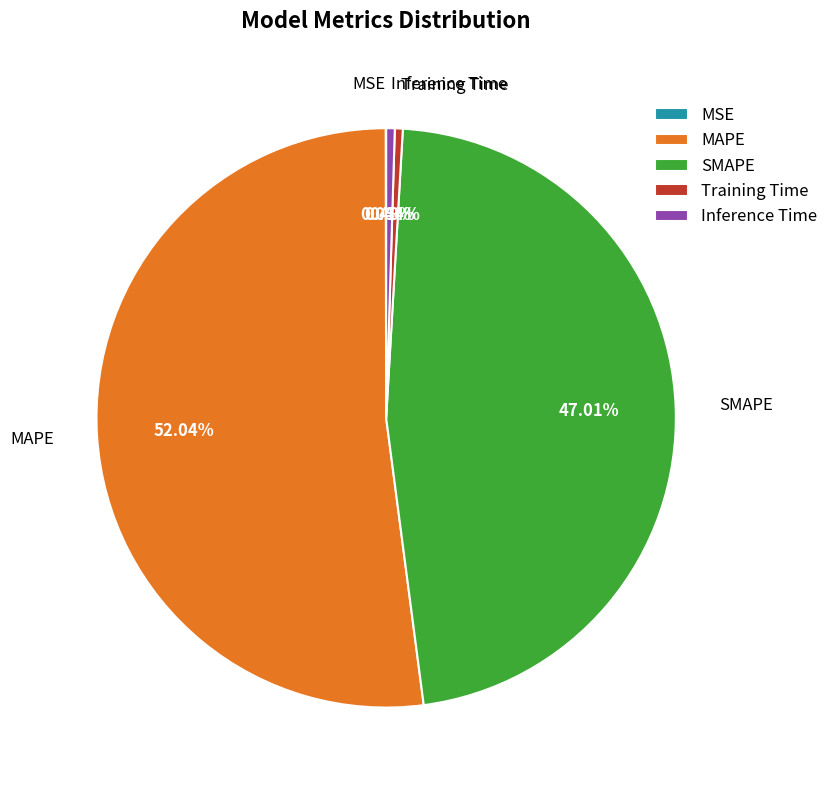

Is the sum of Inference Time and MAPE greater than half?

Yes